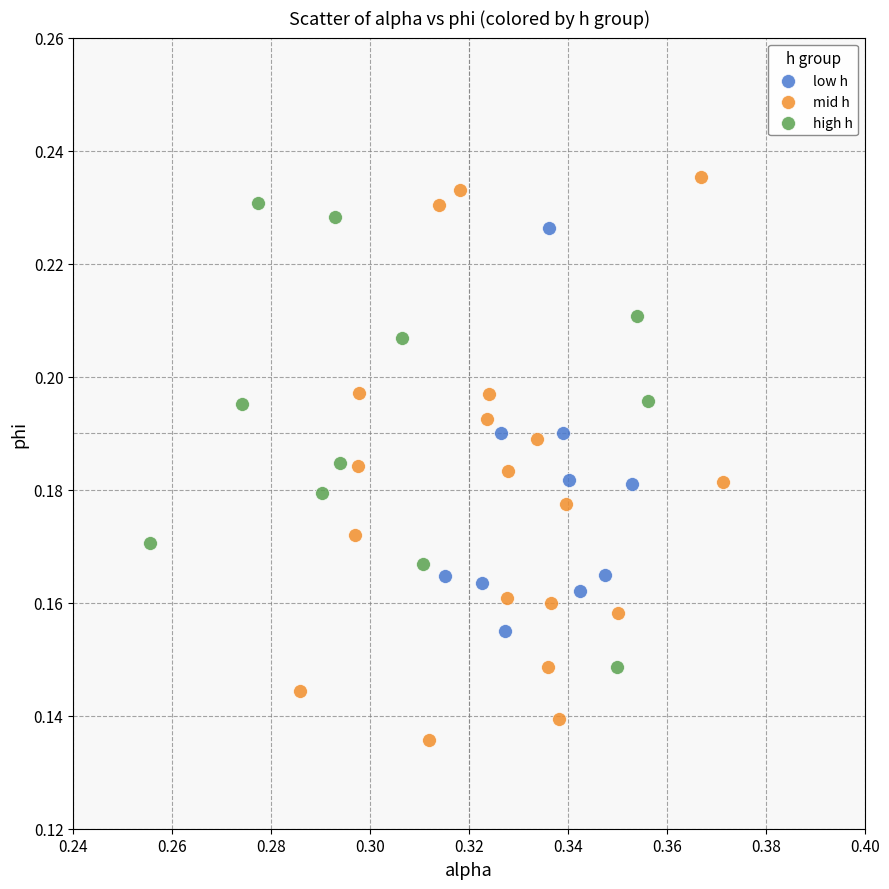

Which series has the widest spread of Y values?

mid h